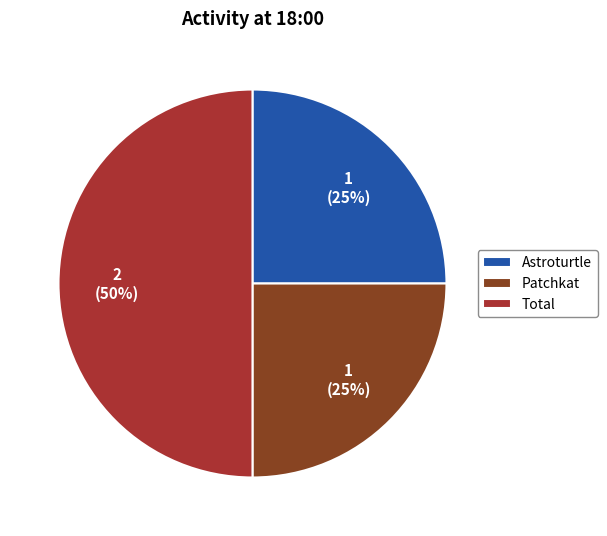

Is Astroturtle the majority of the pie?

No